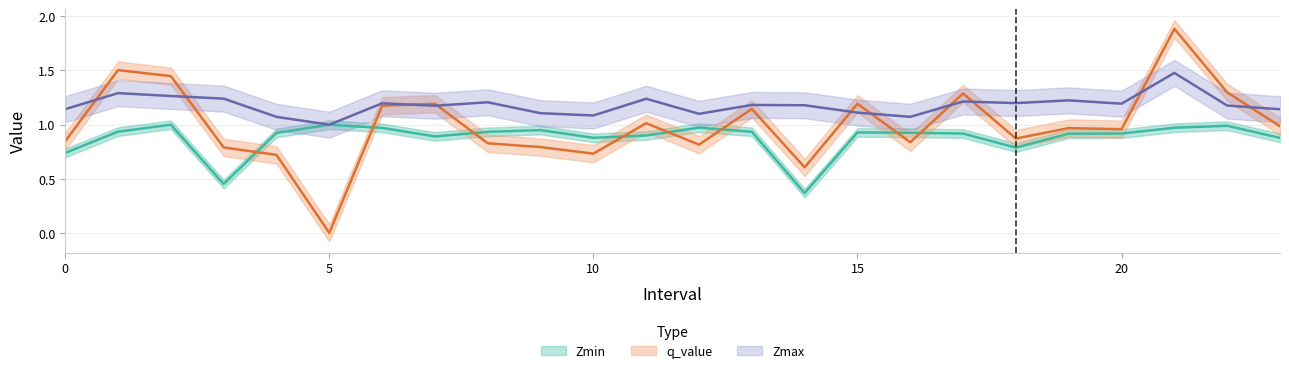

At which category is the sum across all series the highest?

21